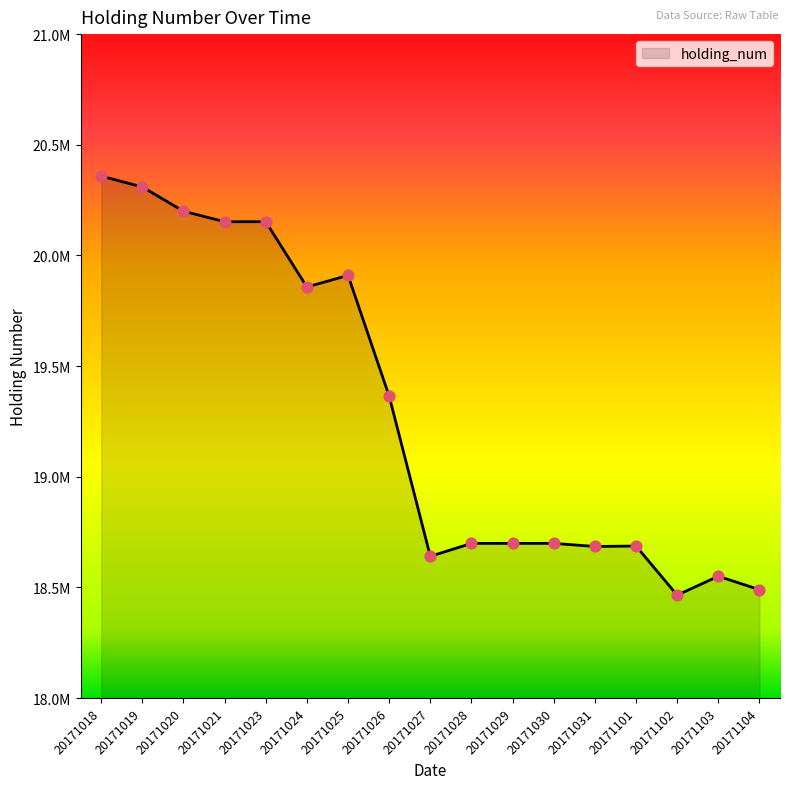

What is the change in value from 20171029 to 20171104?

-209228